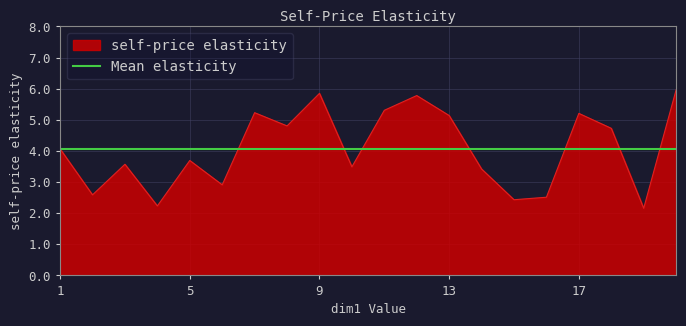

What is the change in value from 9 to 18?

-1.1